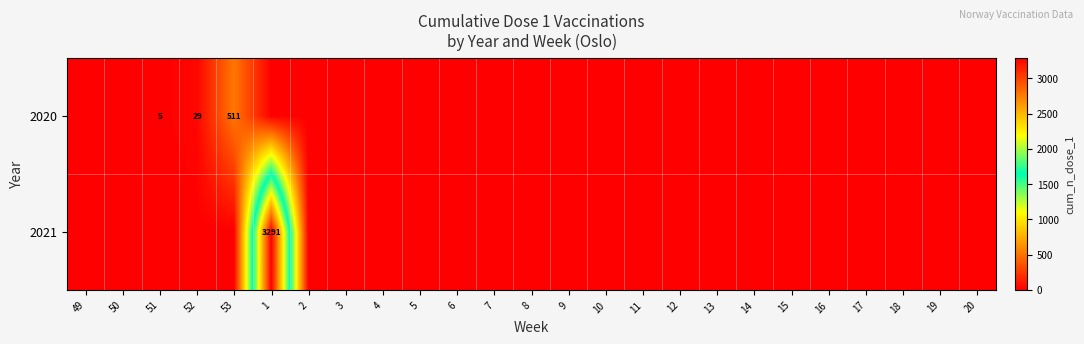

The value of 2020 at 9 is -251. True or false?

False